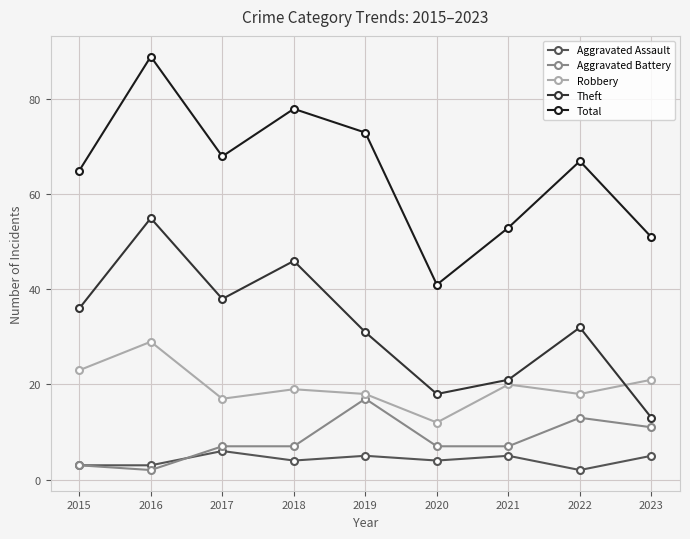

Which series has the largest range (max minus min)?

Total